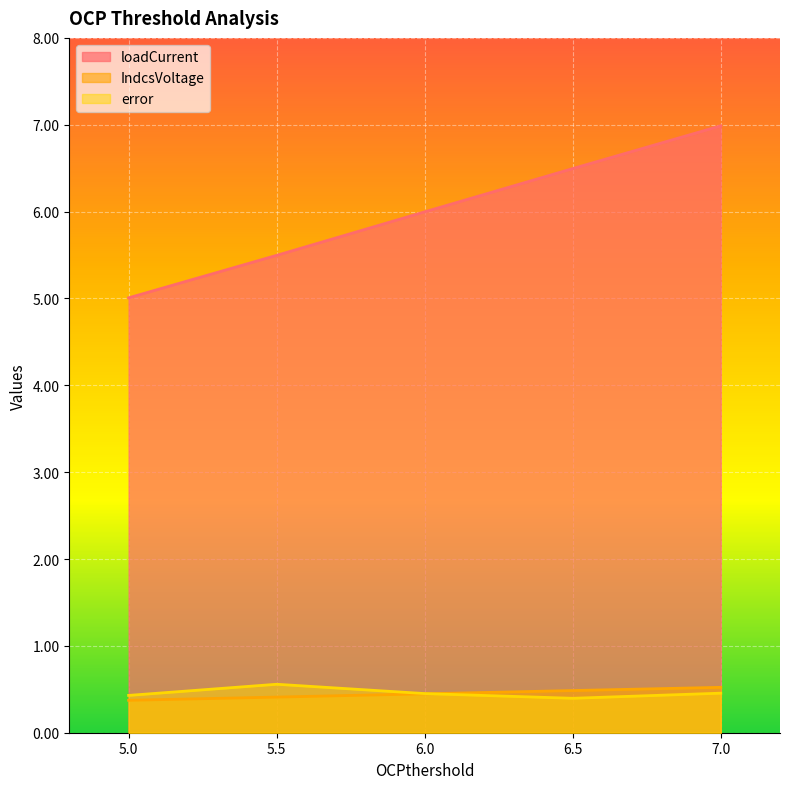

True or false: loadCurrent has more than 0 interior local peaks.

False